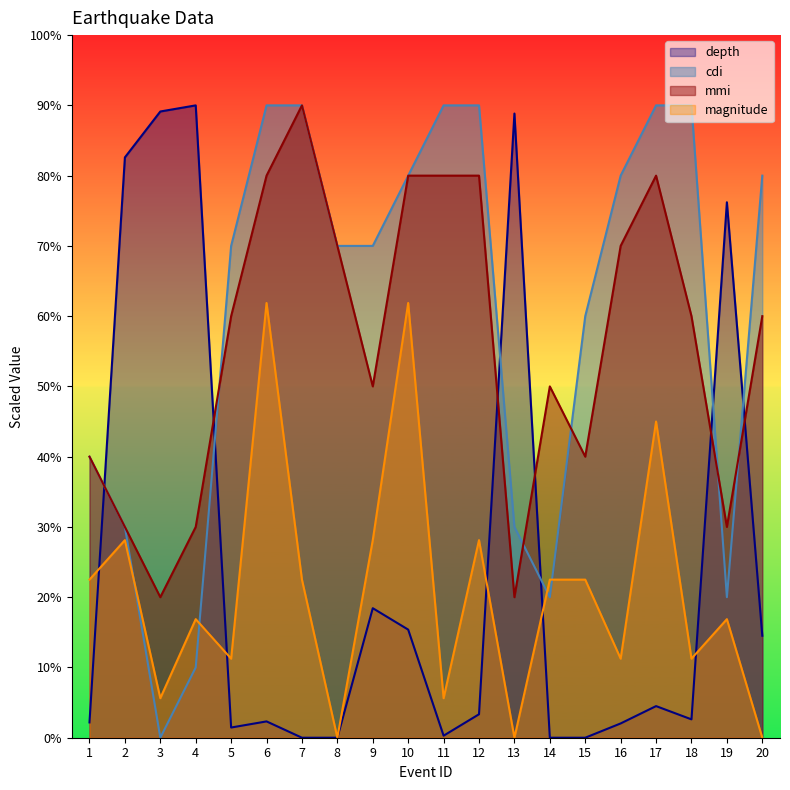

At which label is mmi closest to 5?

9